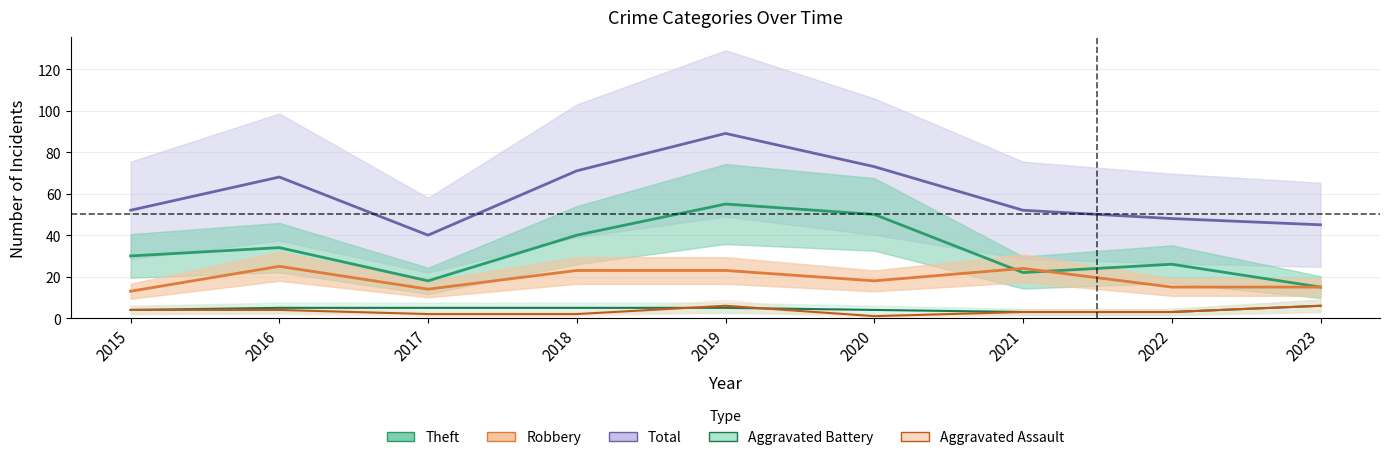

How many lines are shown in the chart?

5